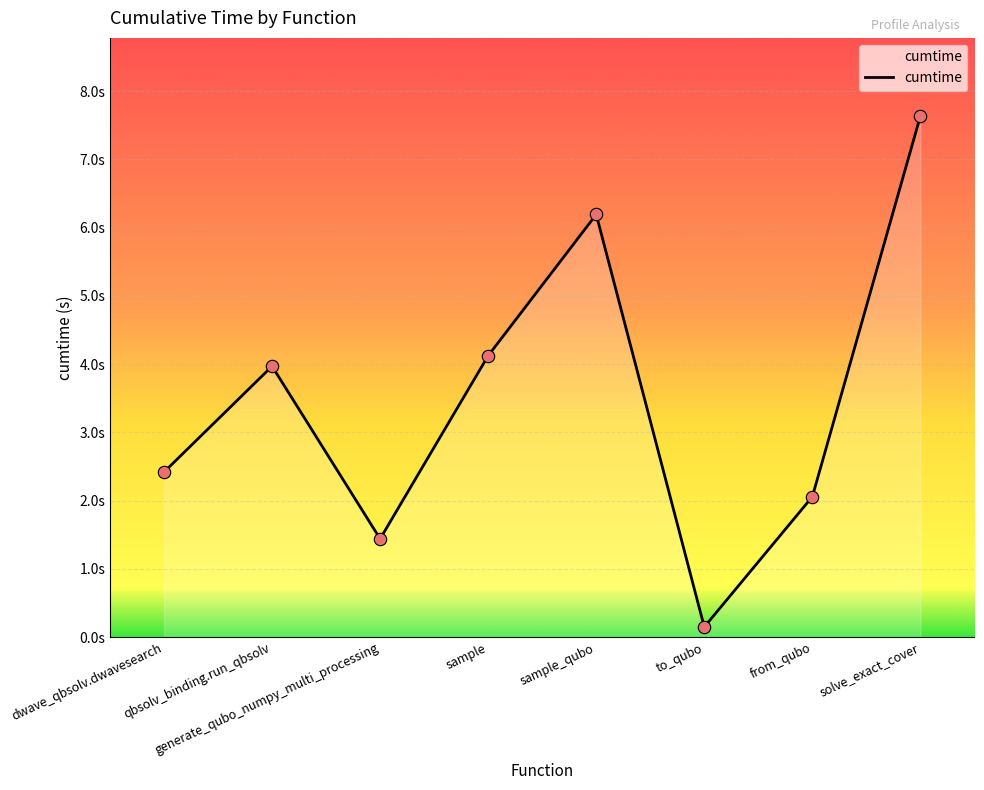

Between from_qubo and generate_qubo_numpy_multi_processing, which is larger?

from_qubo